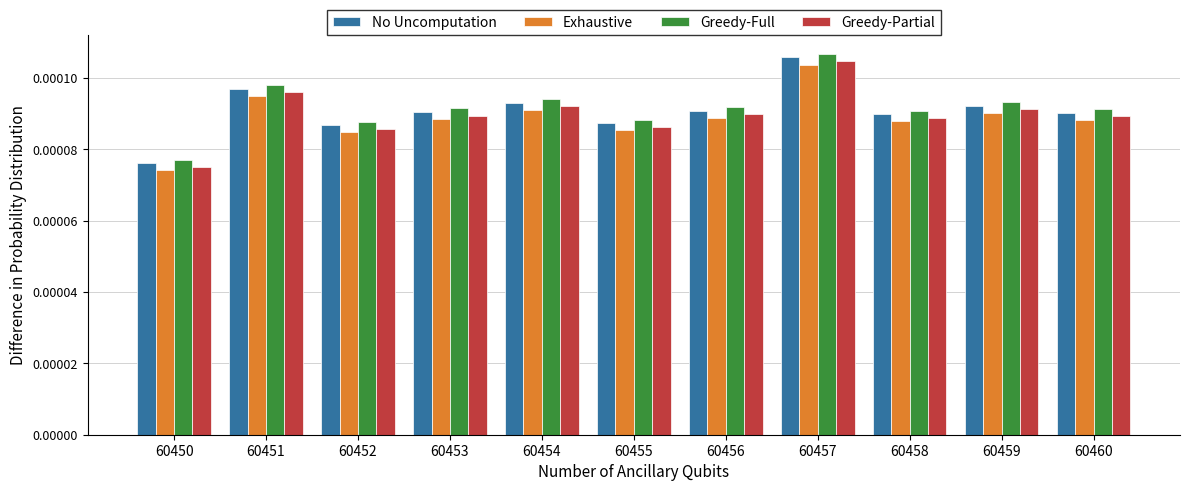

Where is Greedy-Partial nearest to the value 0?

60450